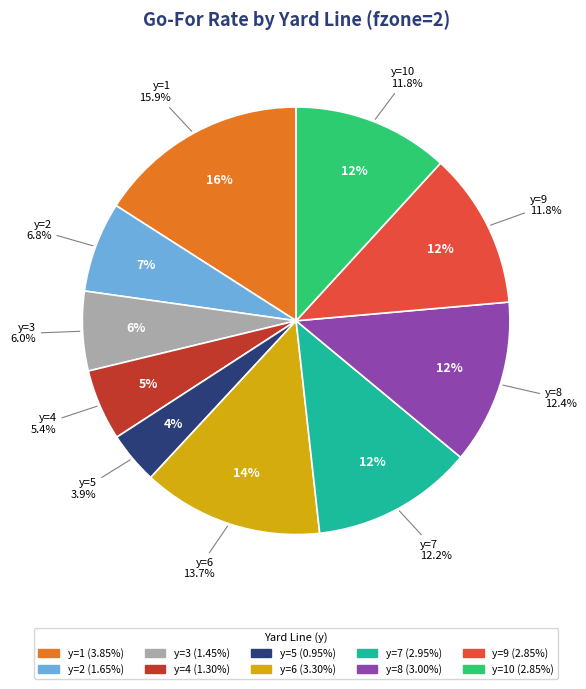

To the nearest percent, what is the average slice percentage?

10%